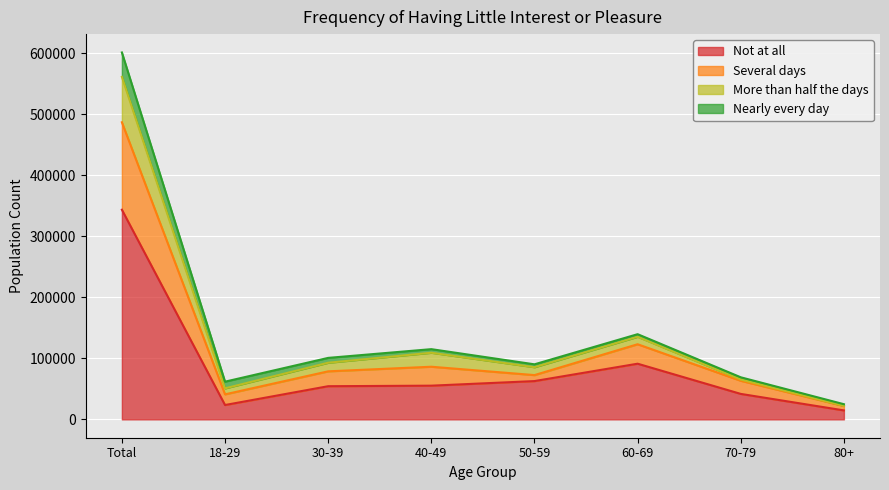

What is the total value across all series at 60-69?

139540